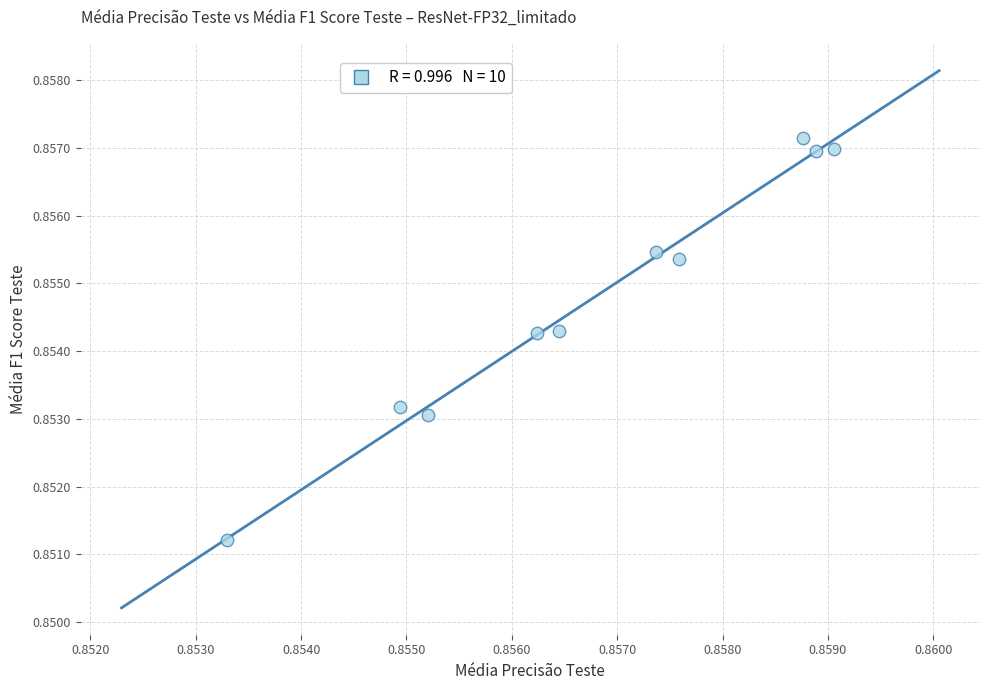

Count the number of points in this scatter plot.

10